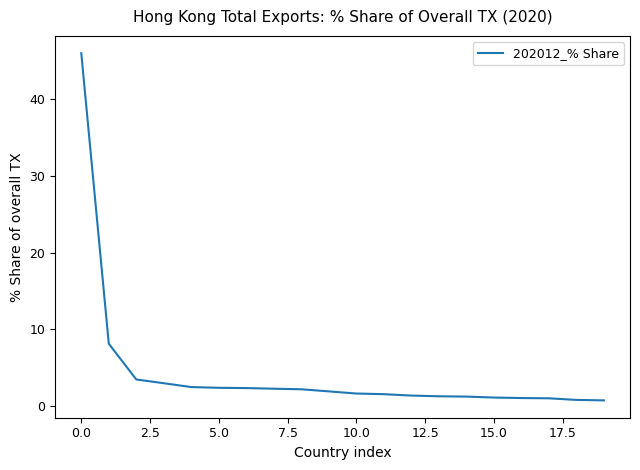

What is the maximum value shown in the chart?

45.9